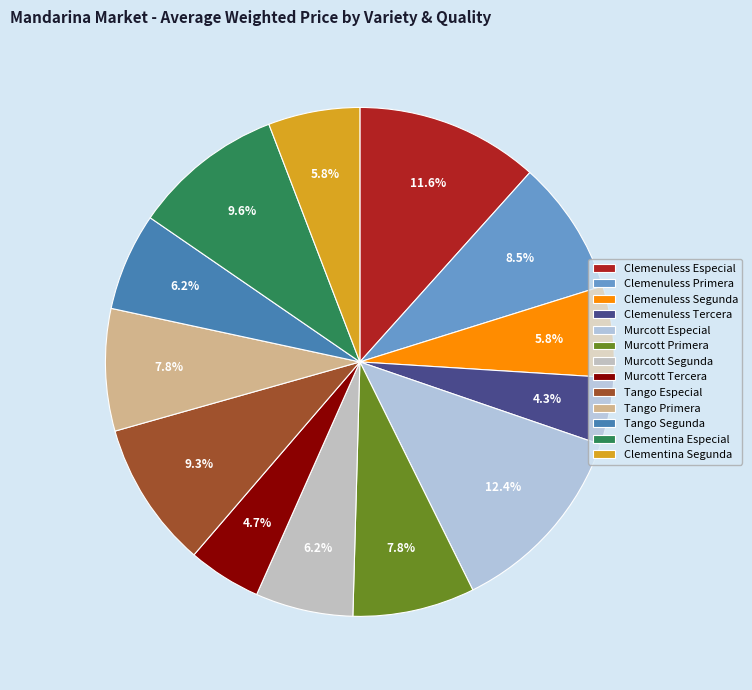

How many segments does this pie chart have?

13